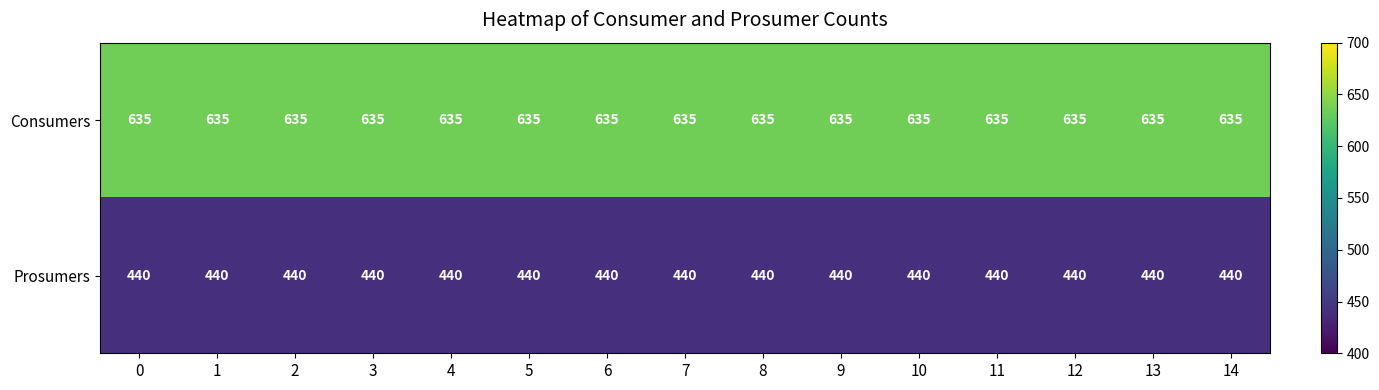

Rank the series by their maximum value, from lowest to highest.

Prosumers, Consumers